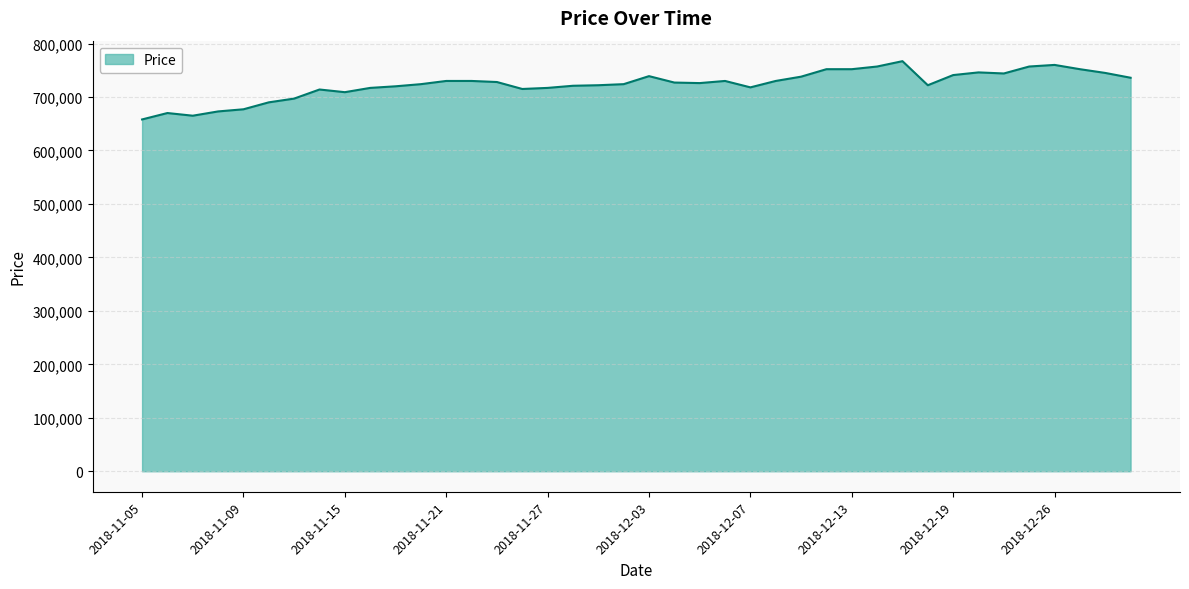

What is the minimum value shown in the chart?

658000